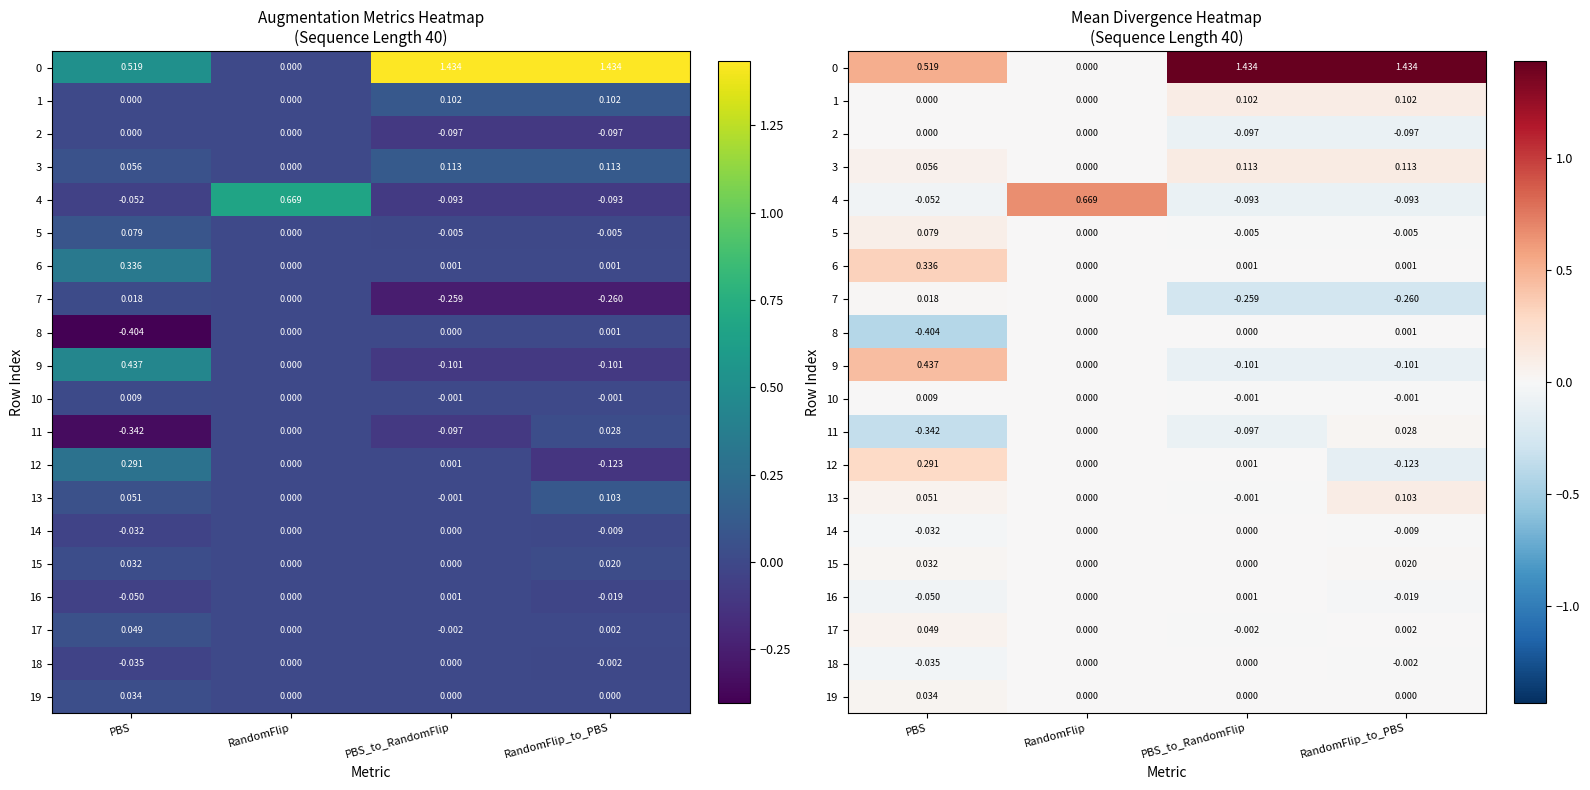

What is the difference between the second highest and second lowest values in the 1 series?

0.1